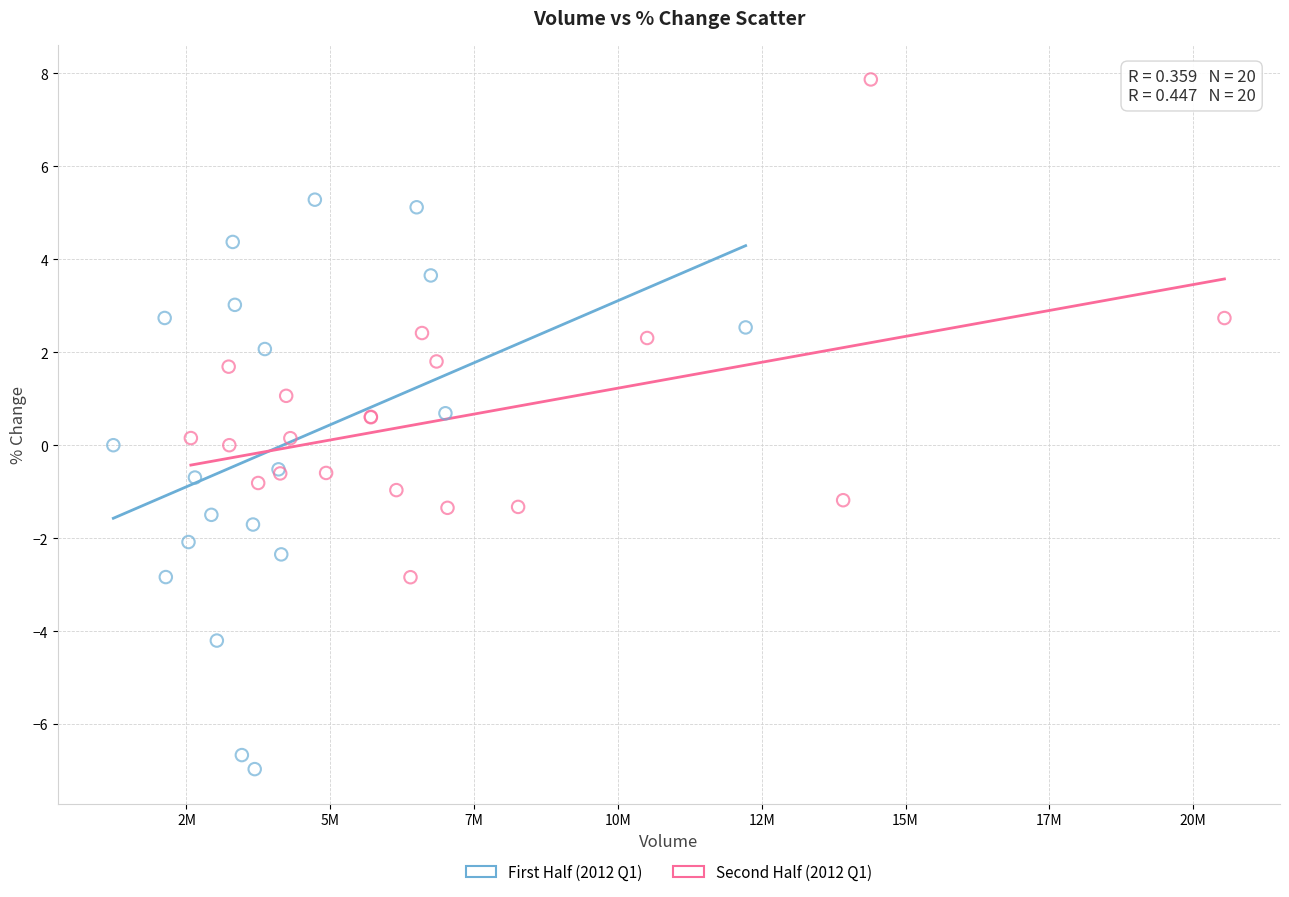

Which series contains the lowest Y value?

First Half (2012 Q1)